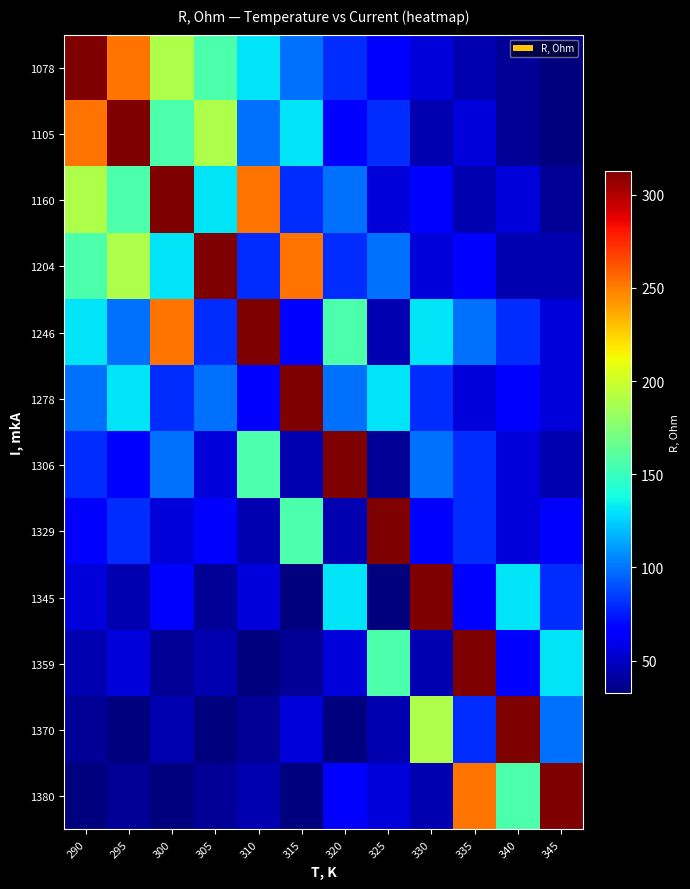

How many distinct data groups are displayed?

12